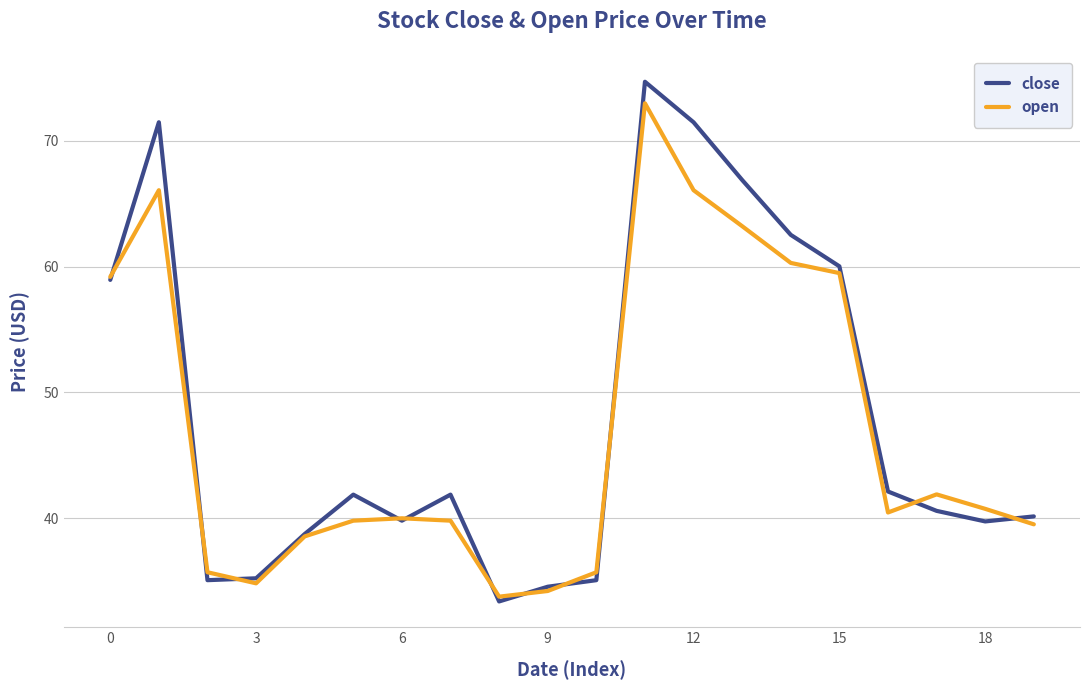

What is the greatest value displayed?

74.7